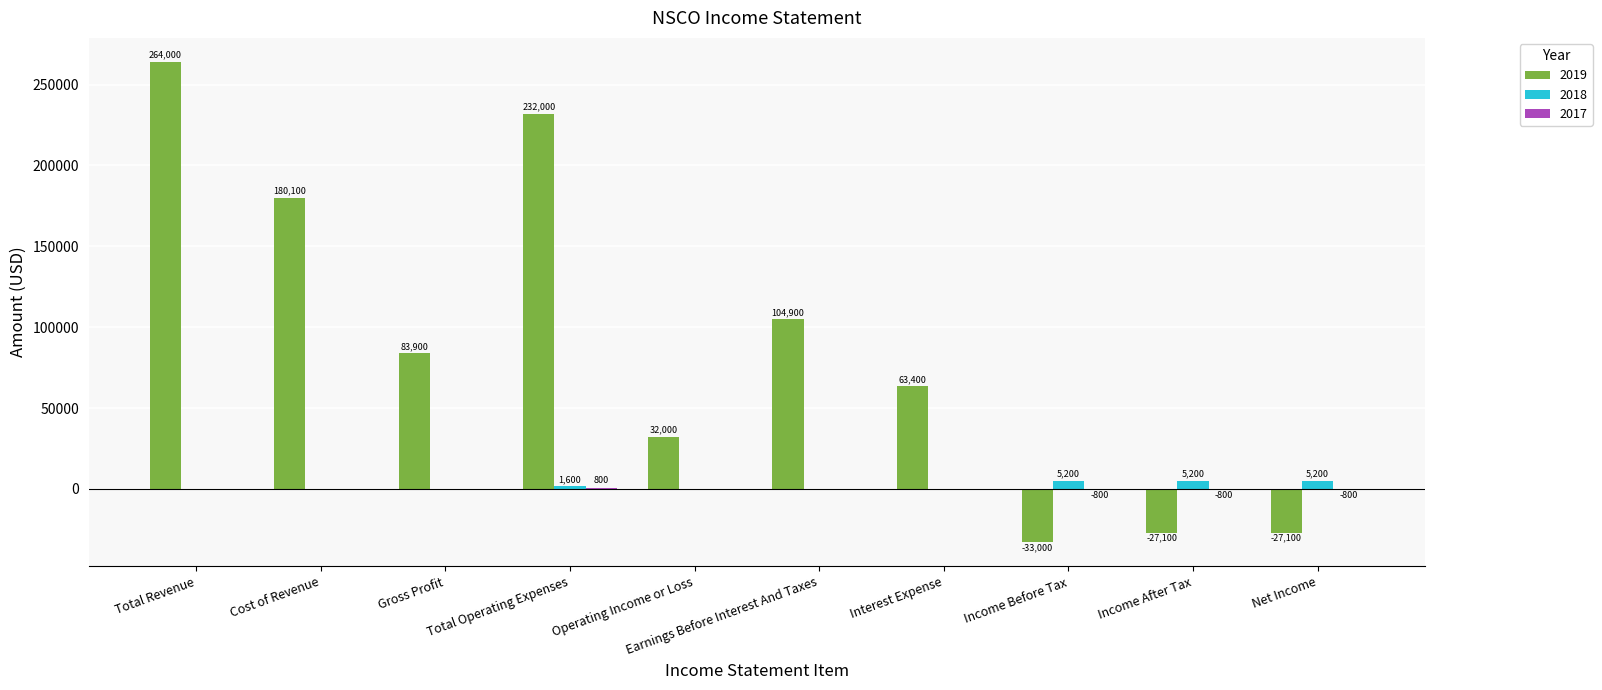

Which category has the highest value across all series?

Total Revenue